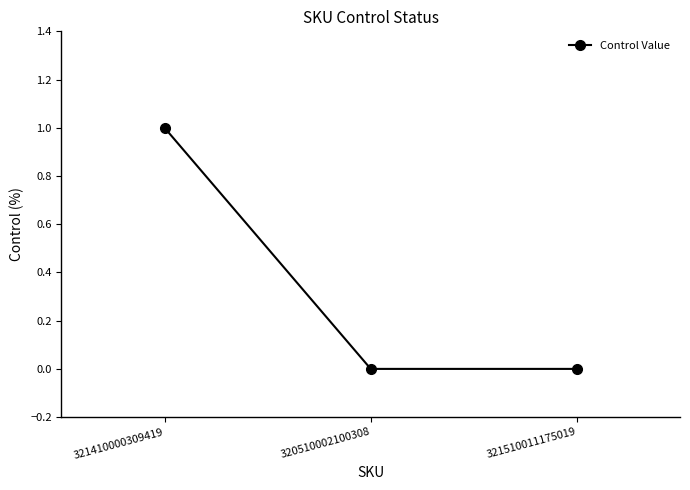

Count the number of categories in the chart.

3